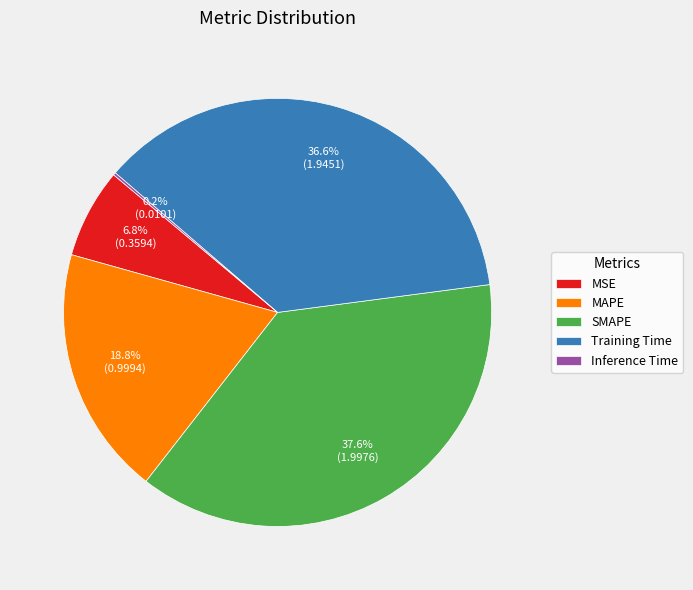

What is the largest slice in the pie chart?

SMAPE